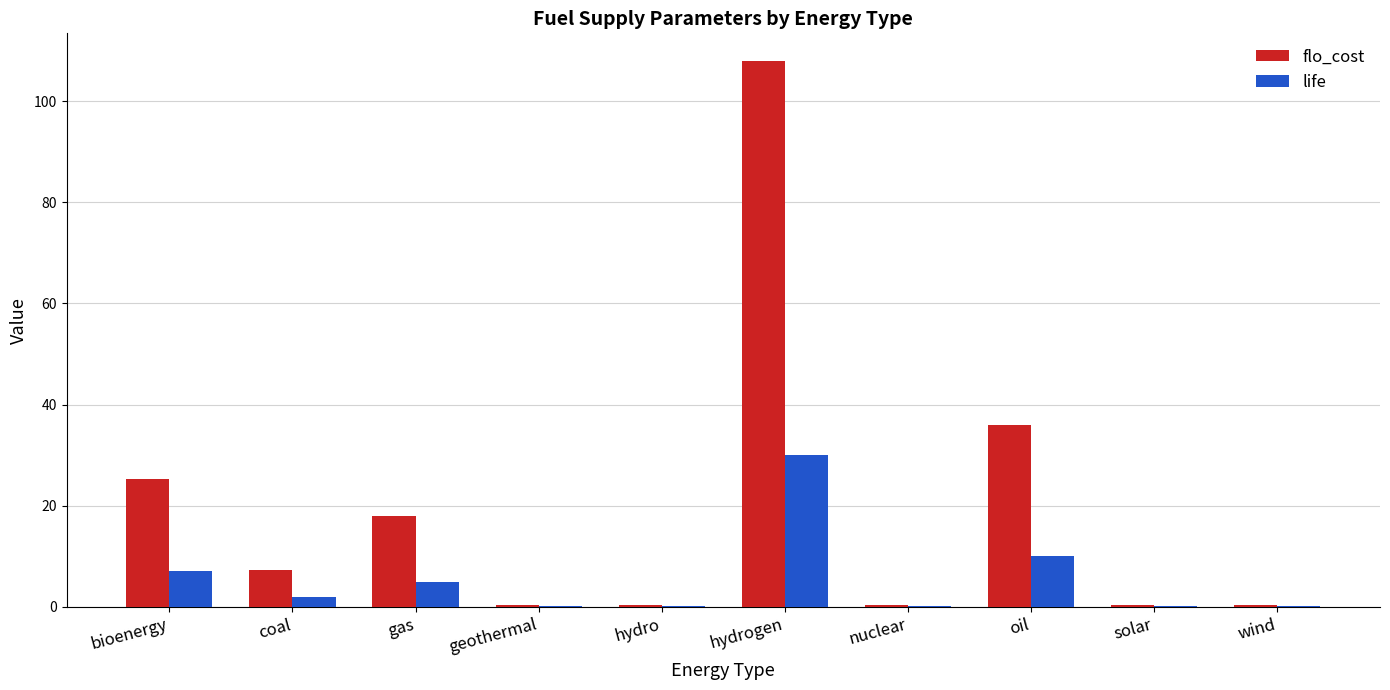

Which category has the highest value in the life series?

hydrogen